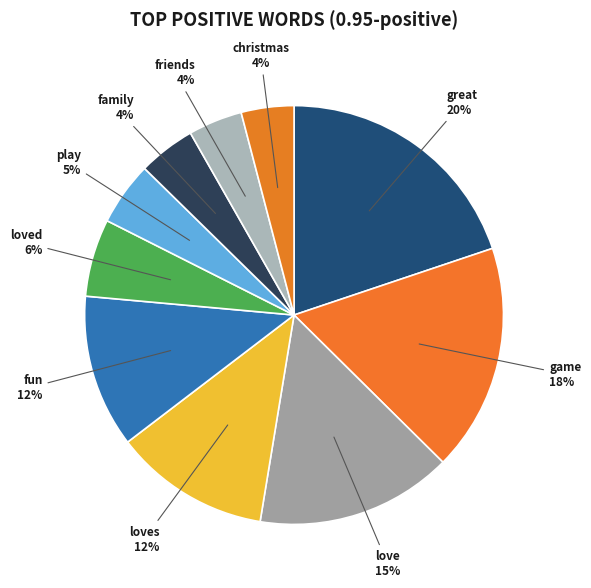

Combined, do loved and game account for over 50%?

No